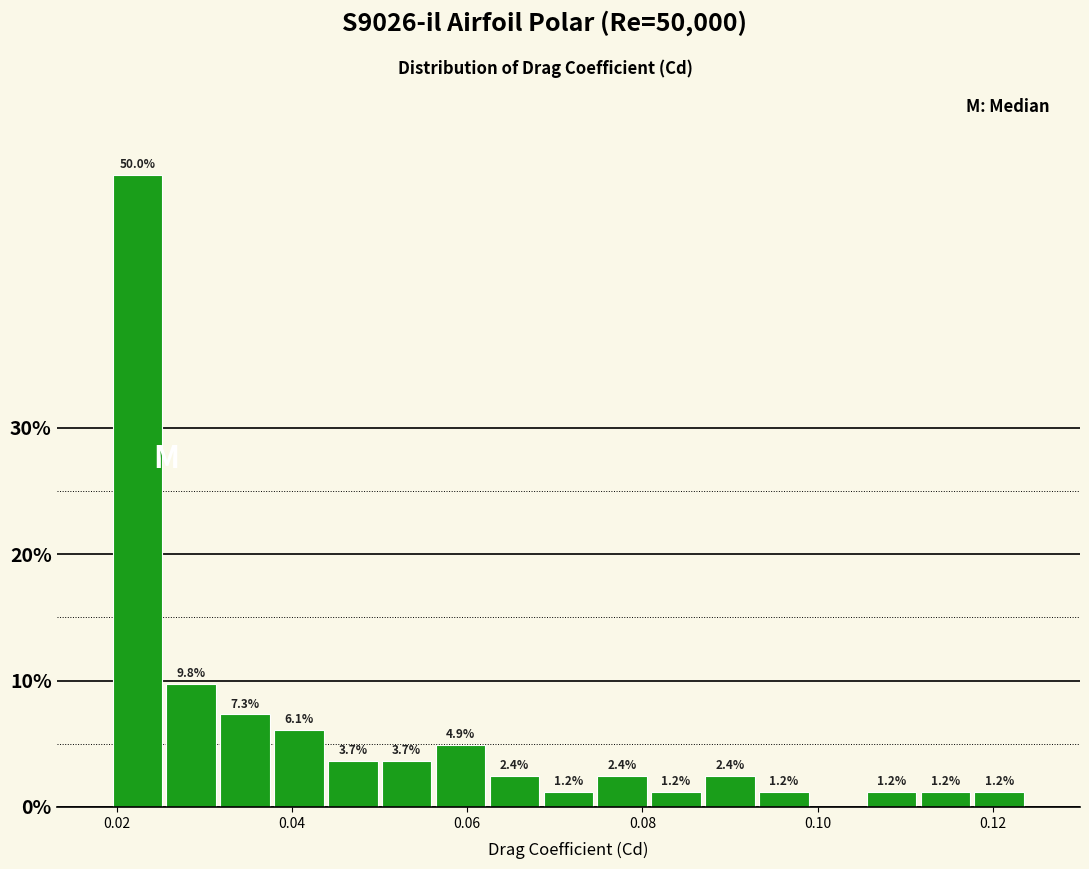

Read against the x-axis, roughly where is the centre of the tallest bar?

0.022